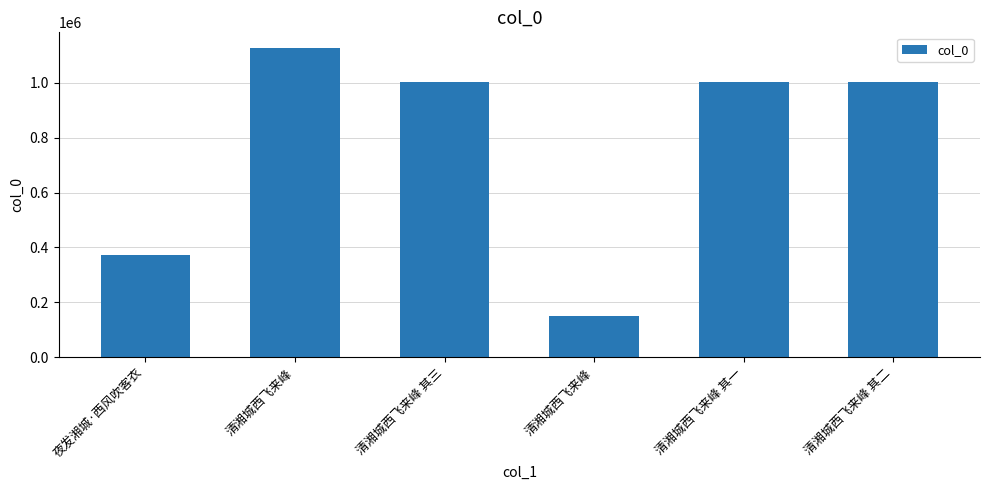

What is the value of the 1st bar from the left?

373048